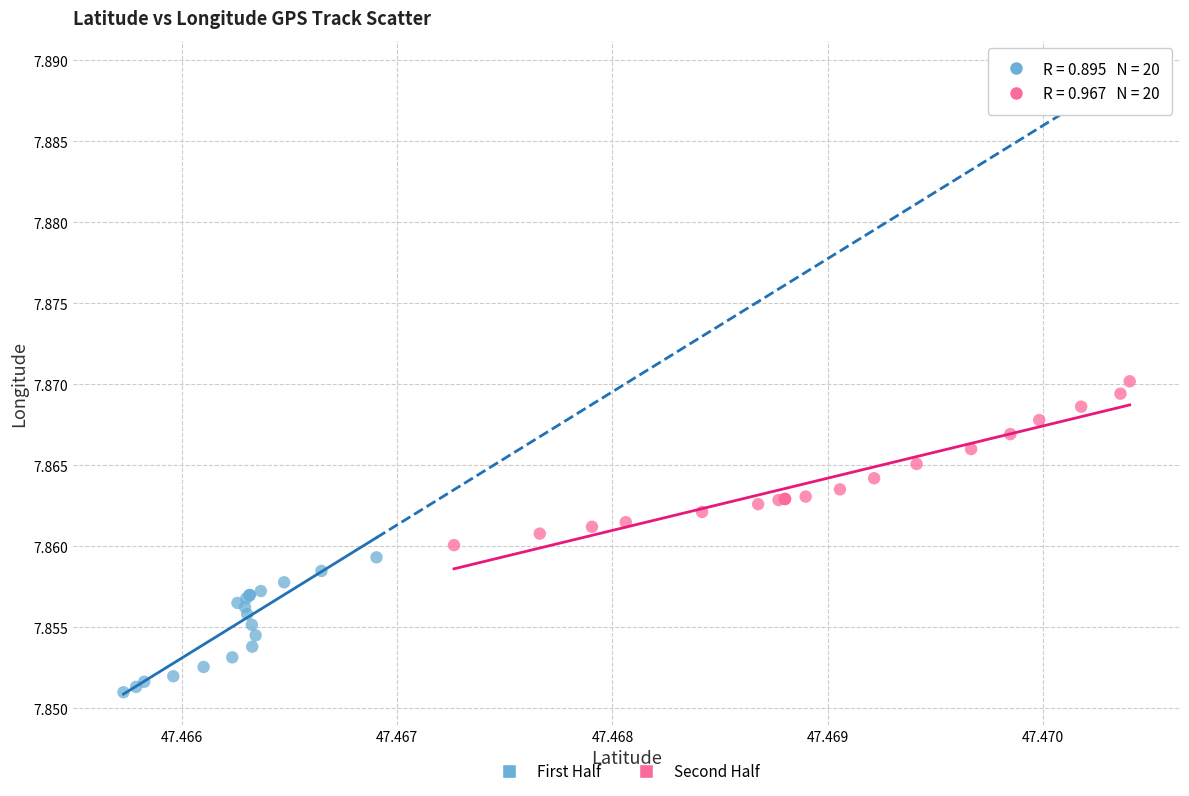

Which series has the widest spread of Y values?

Second Half